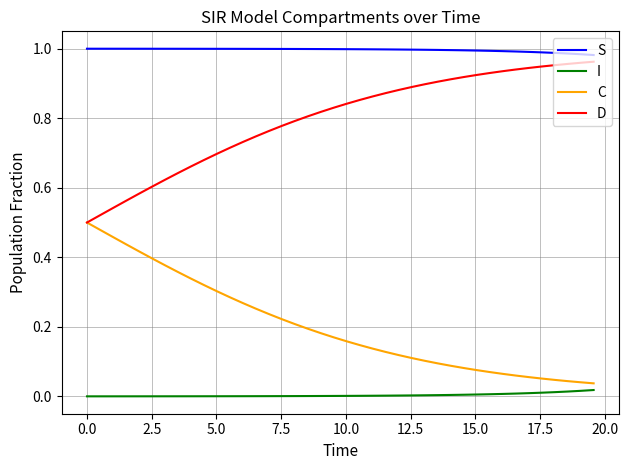

List the series in order of their overall mean, highest first.

S, D, C, I